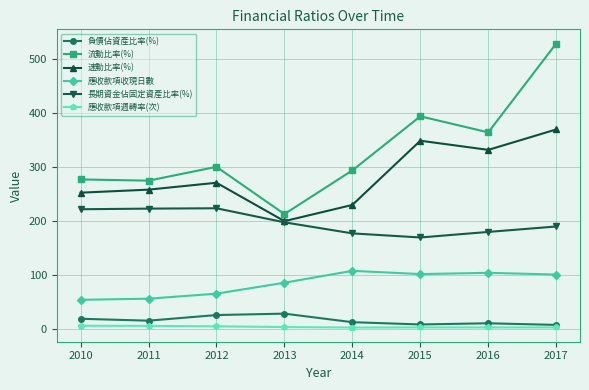

What is the value of the 應收款項收現日數 point at the 7th from the left?

104.6